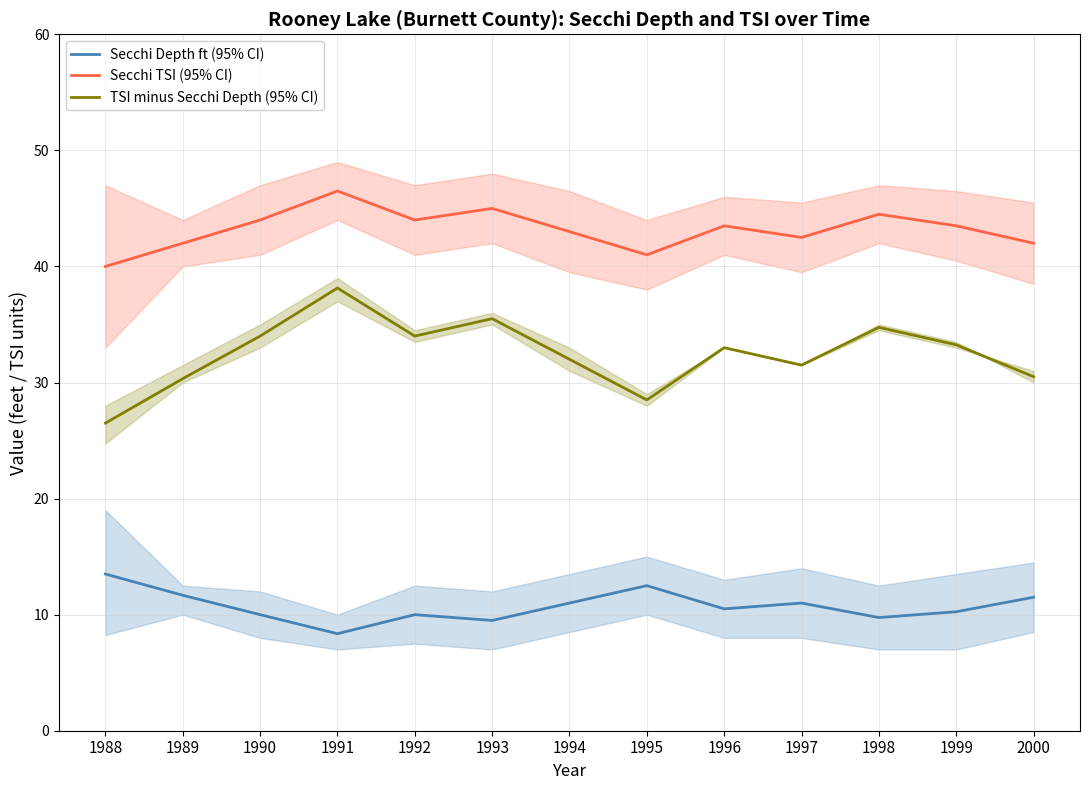

Rank the series at 1989 from highest to lowest value.

Secchi TSI (95% CI), TSI minus Secchi Depth (95% CI), Secchi Depth ft (95% CI)